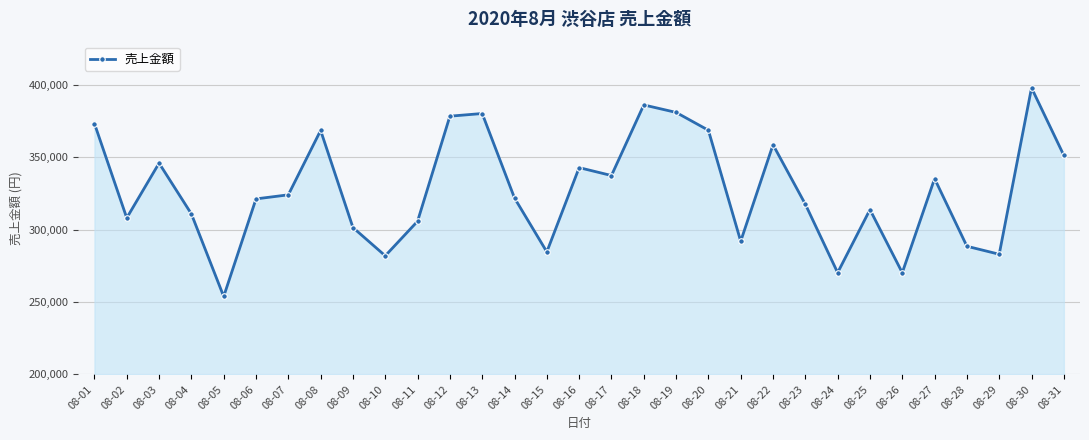

Which label corresponds to the largest value in the chart?

08-30